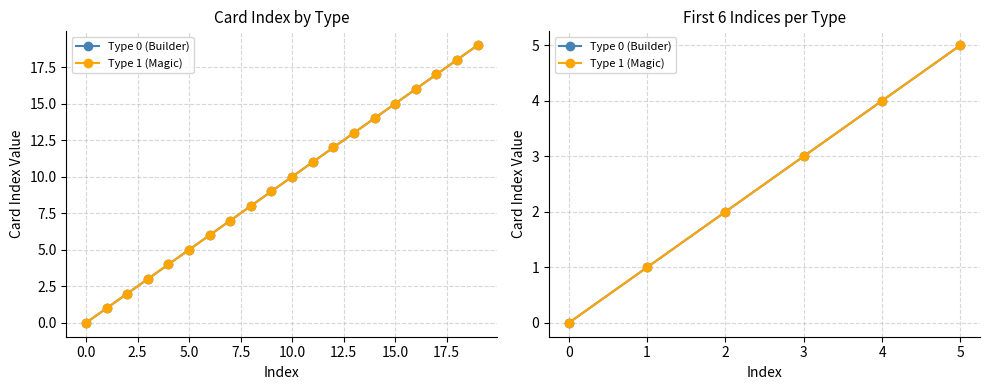

Count the number of categories in the chart.

6